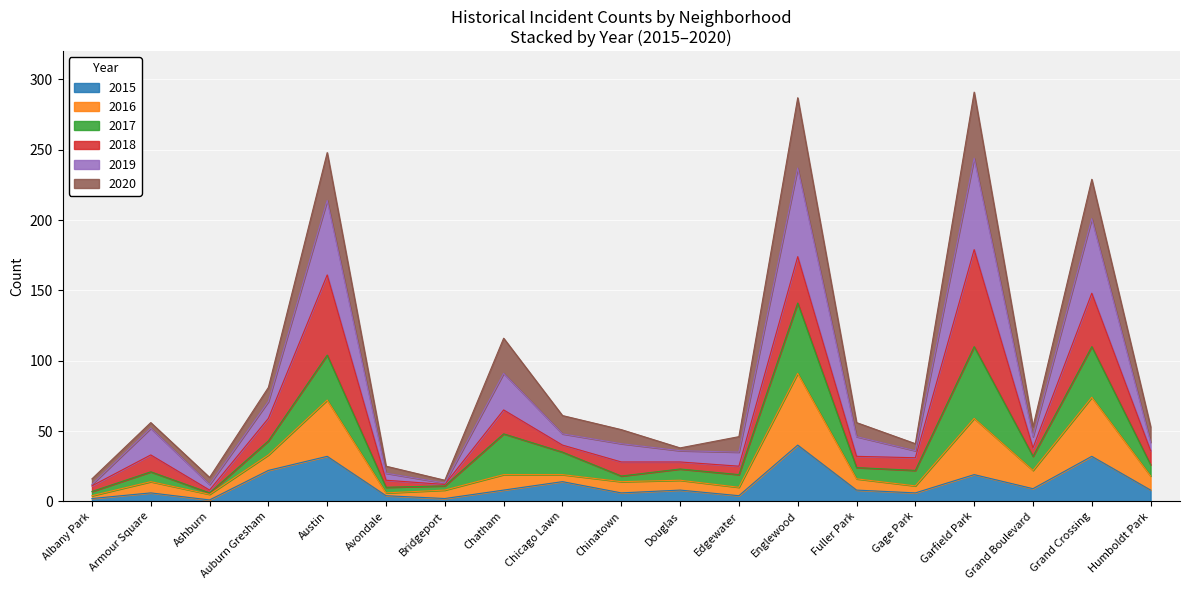

Is the value of 2019 at Fuller Park greater than the value of 2016 at Humboldt Park?

Yes